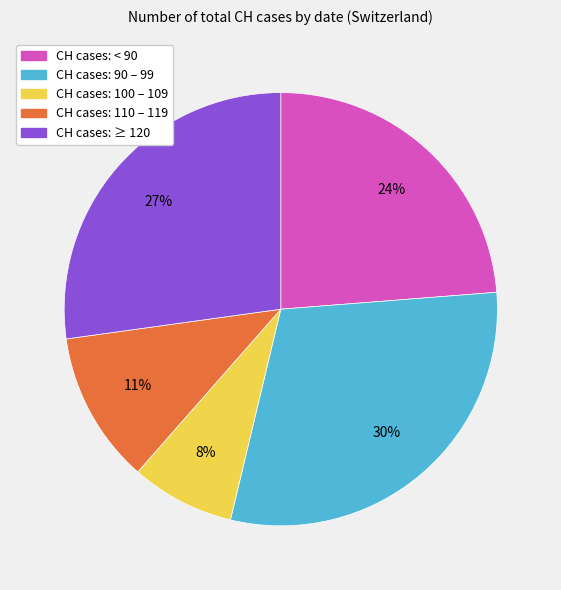

To the nearest percent, what is the average slice percentage?

20%